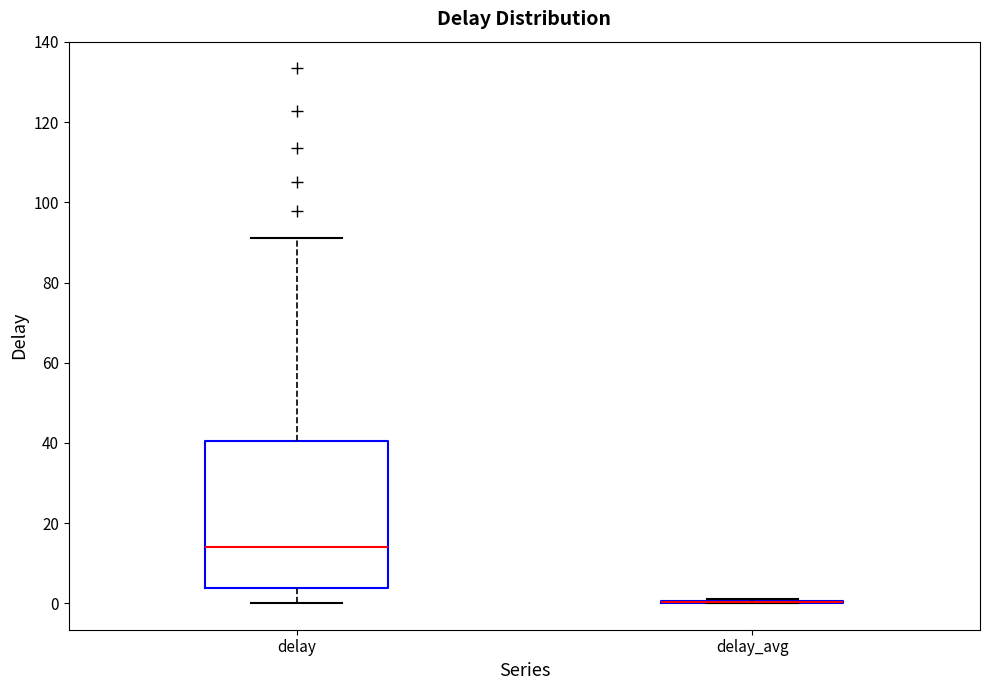

Reading left to right, read every box against the y-axis: the position of its median line, the range the box covers, and the ends of its whiskers. The values are not printed on the chart, so give them approximately, as read against the axis.

delay: median 14, box 4 to 40, whiskers 0 to 92
delay_avg: box collapsed to a line at 0, whiskers 0 to 2